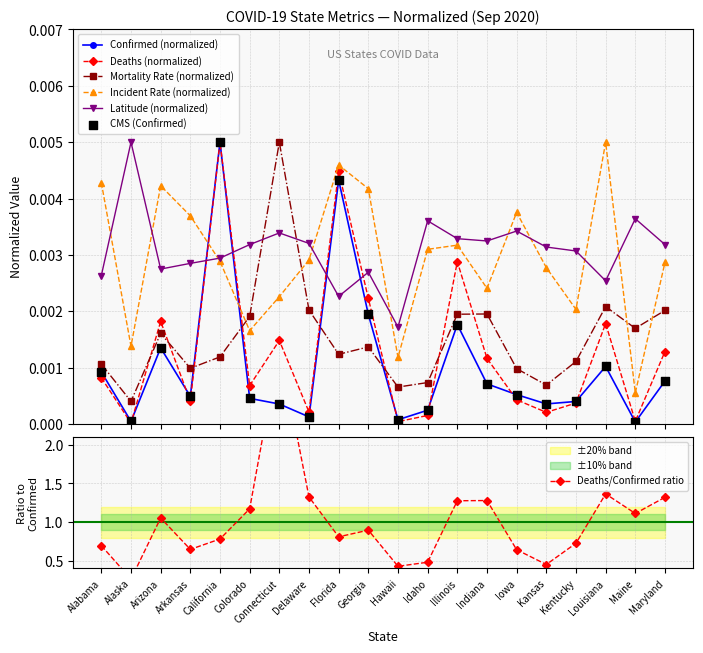

At which category is the sum across all series the highest?

California